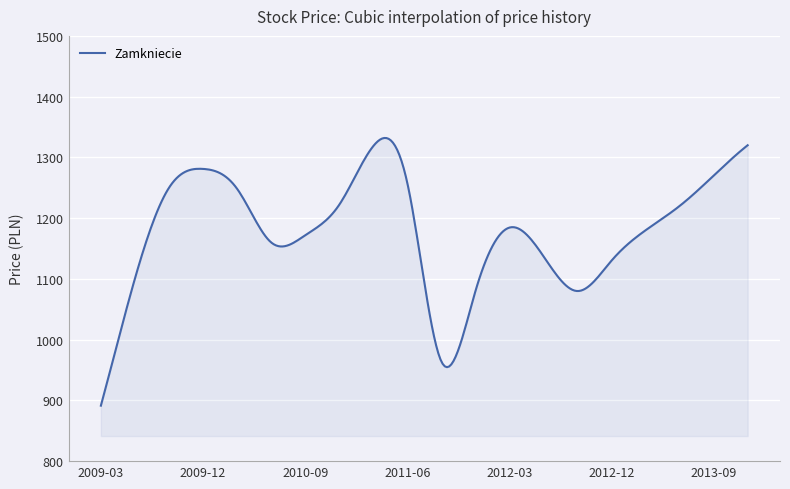

Count the number of categories in the chart.

300